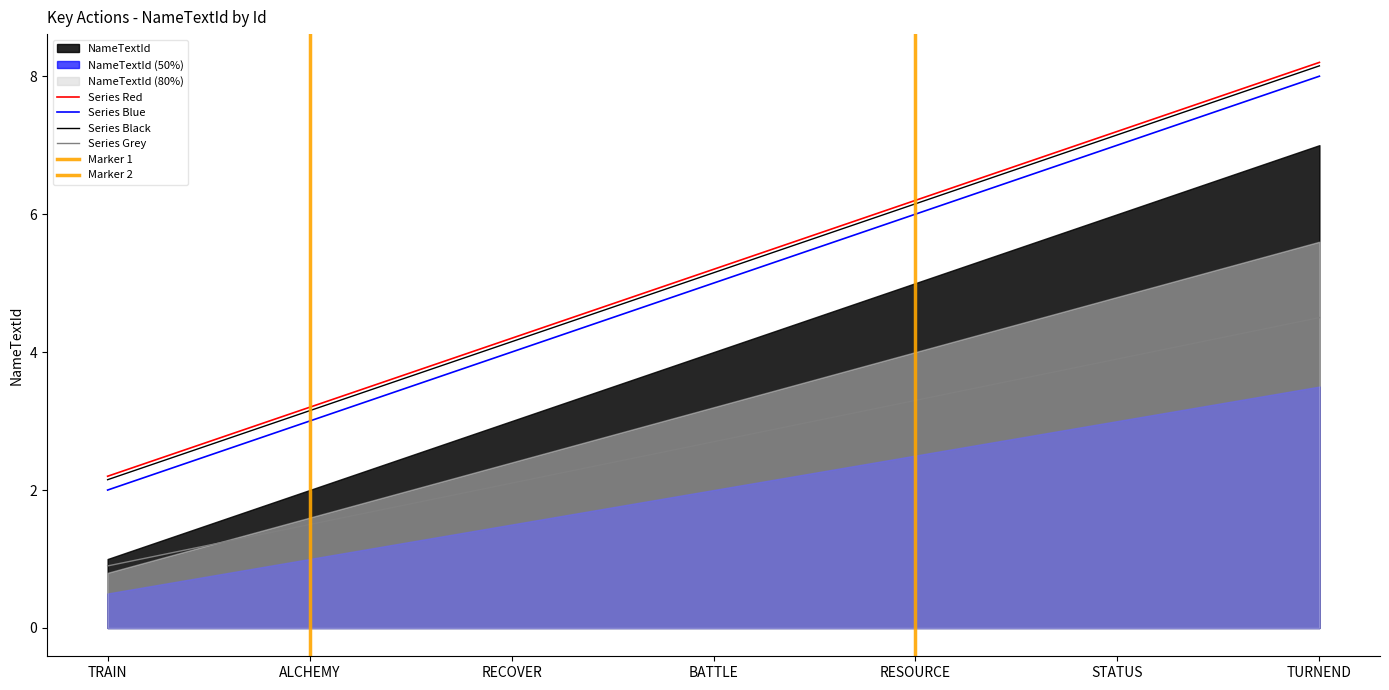

List the labels in order of value, largest first.

TURNEND, STATUS, RESOURCE, BATTLE, RECOVER, ALCHEMY, TRAIN